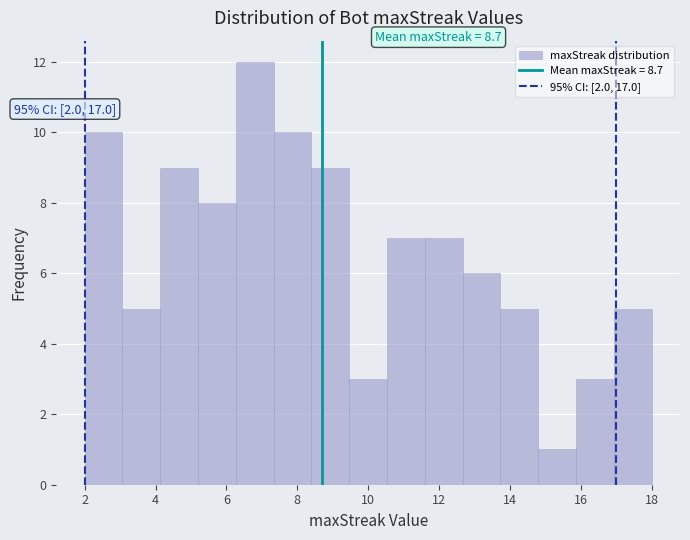

Which range on the x-axis has the tallest bar?

6.2 to 7.4